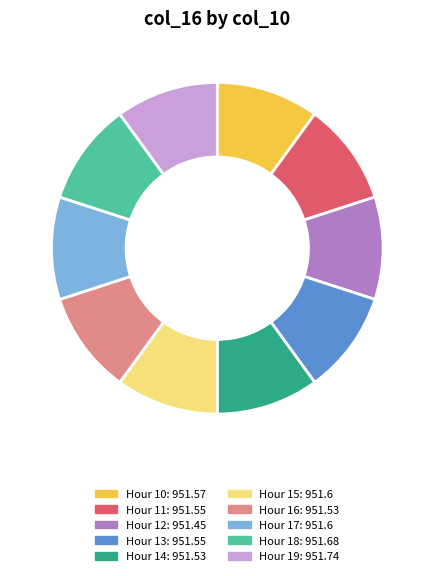

Does any single category account for the majority?

No